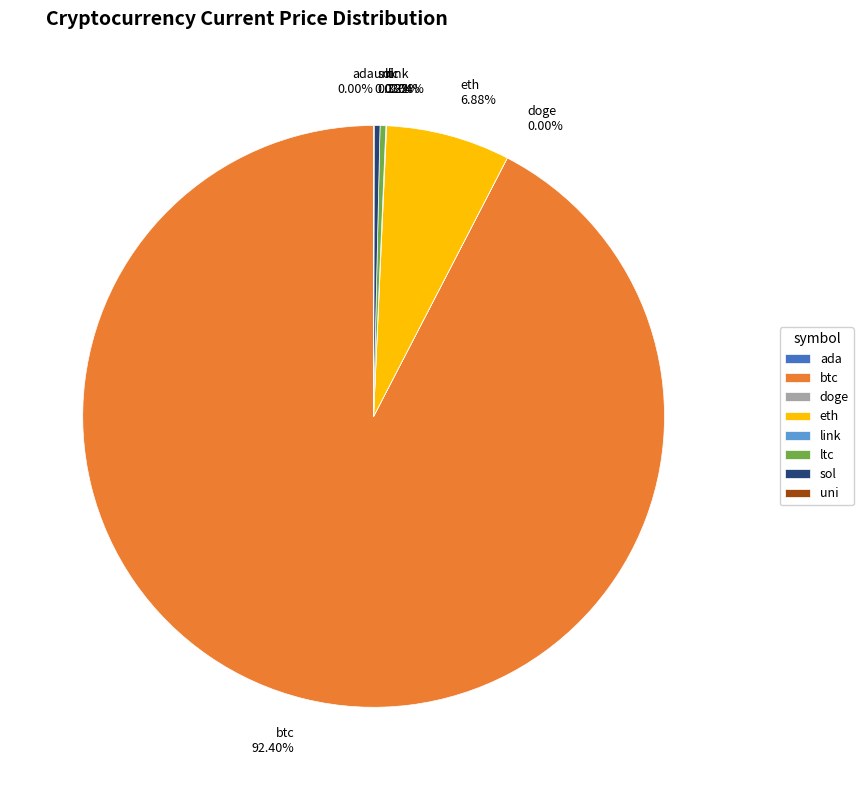

Which slice is the largest?

btc